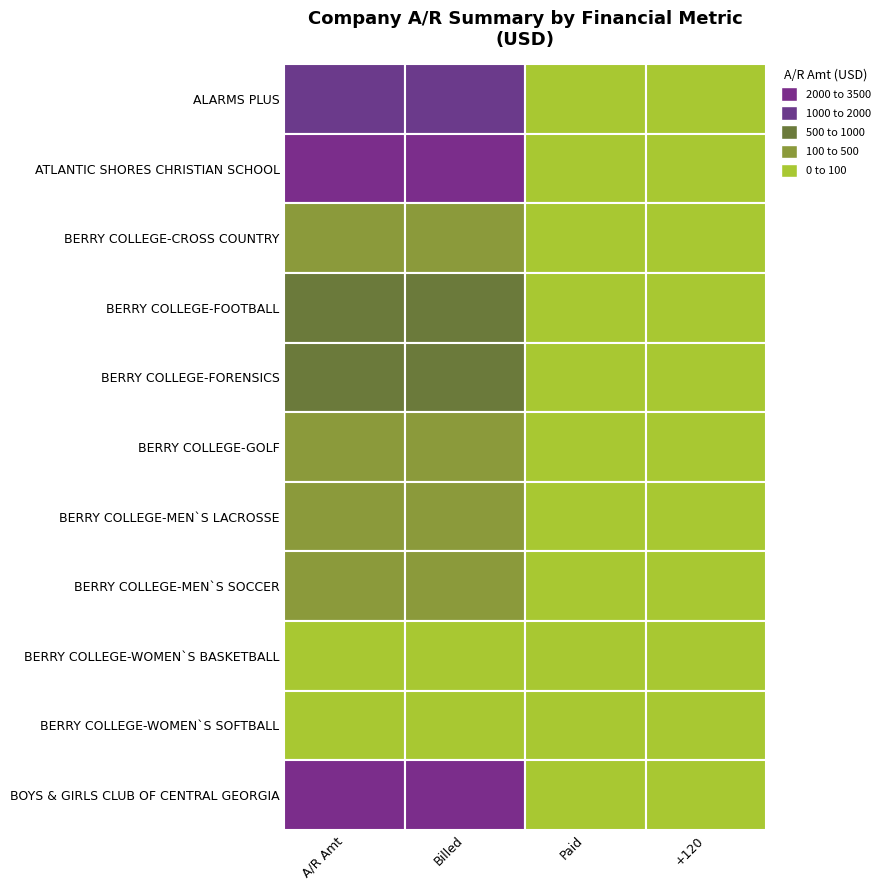

Count the number of data series in this chart.

11